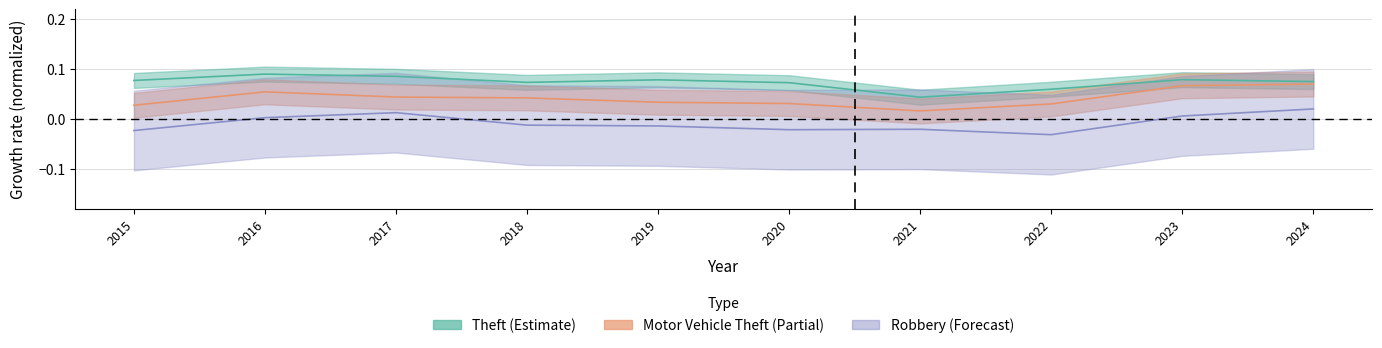

Is it true that Robbery equals -0.0 at 2018?

True